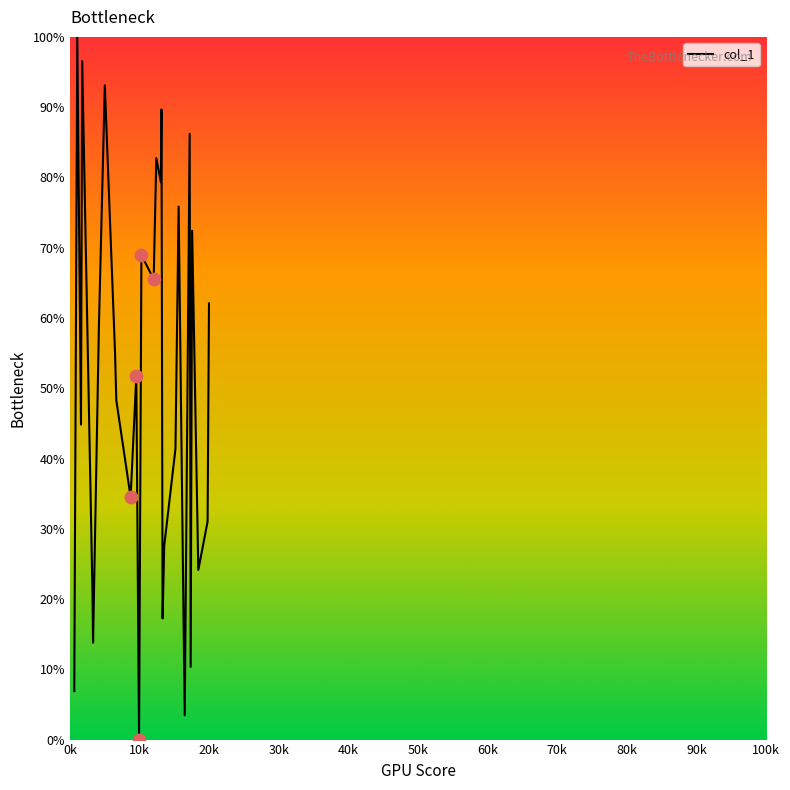

What is the greatest value displayed?

100.0